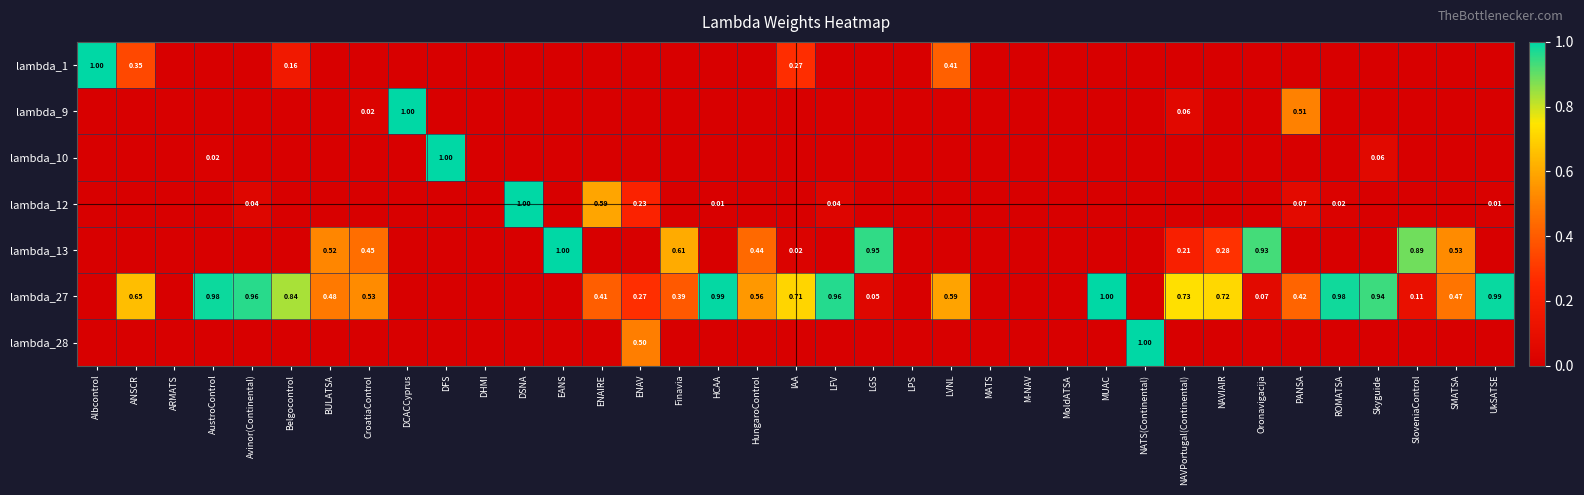

At how many categories does at least one series exceed 0?

31